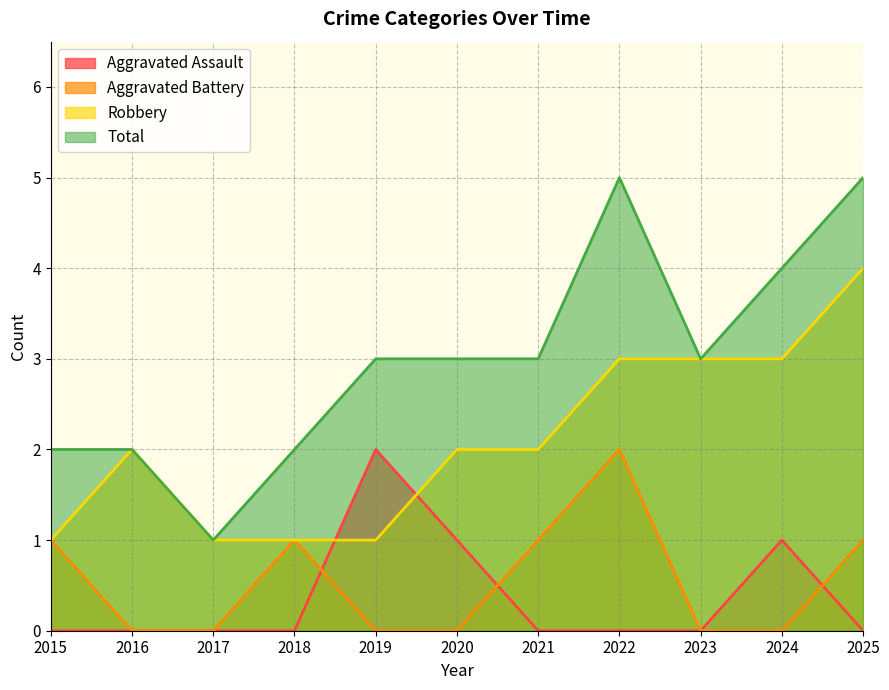

Where is Robbery nearest to the value 2?

2016